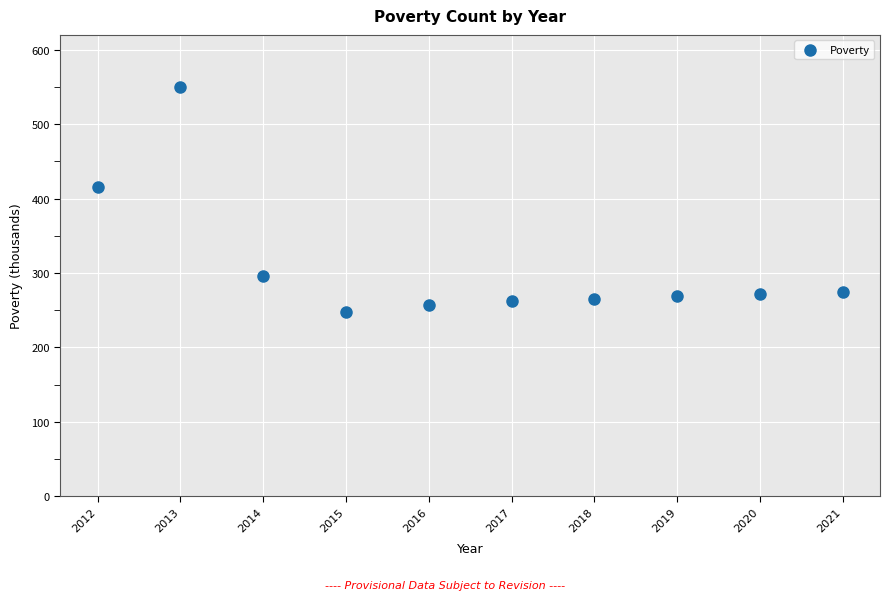

What Y value in the scatter plot is closest to 399?

415